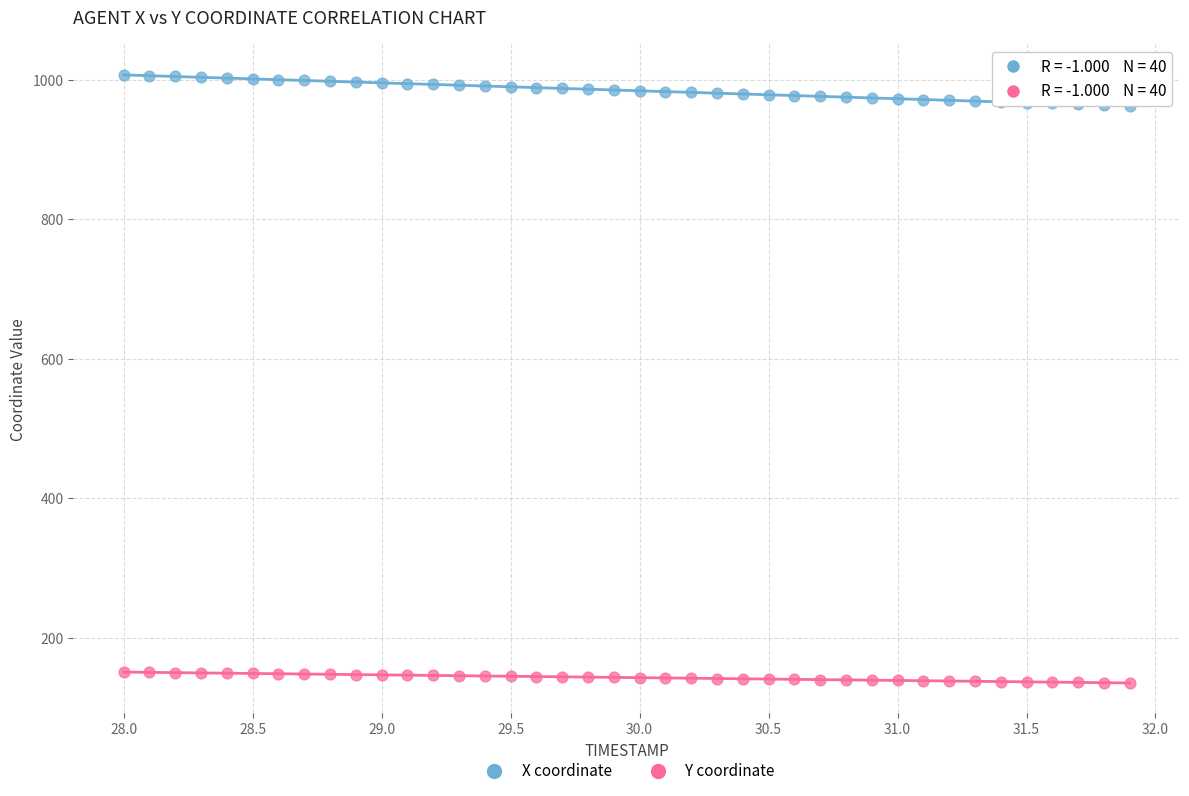

What is the X range (max minus min) for the scatter plot?

3.9